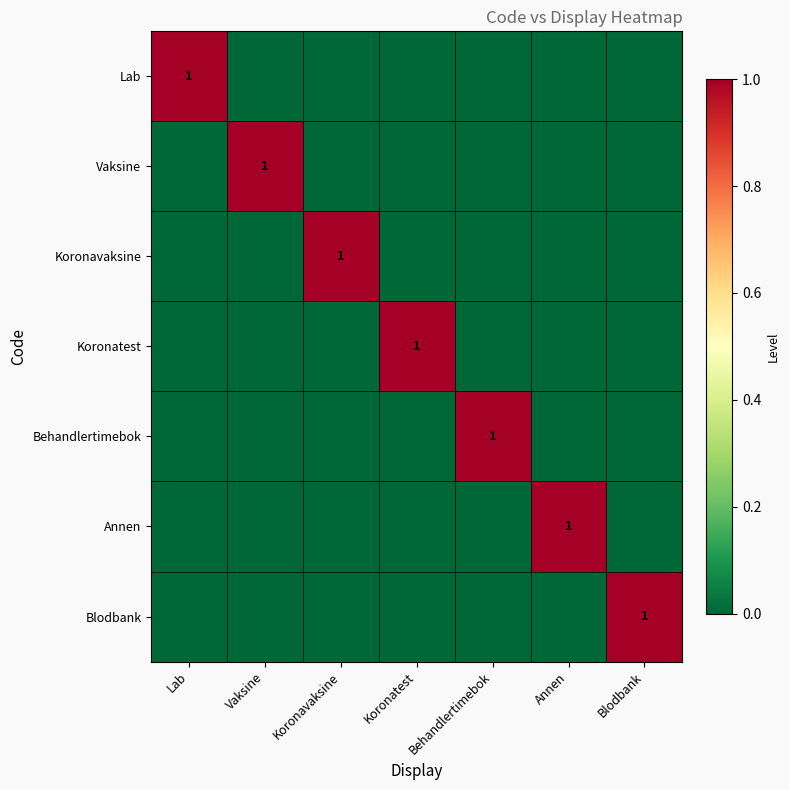

True or false: Vaksine has a value of 1 at Vaksine.

True